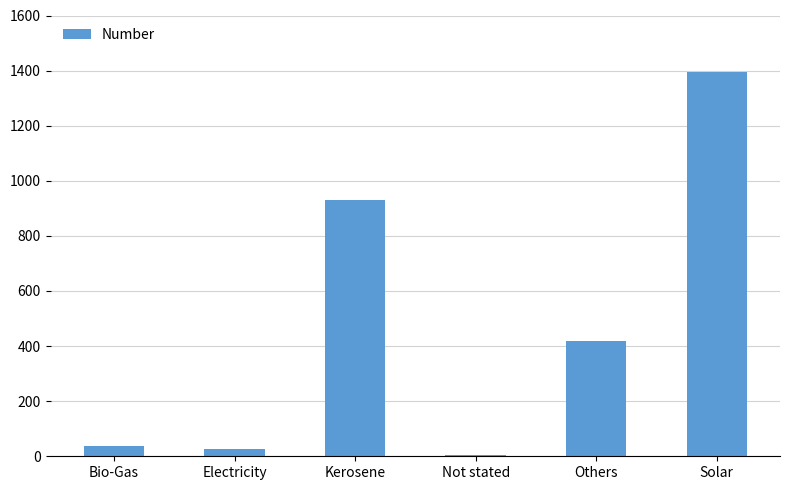

True or false: the data shows 456 at Solar.

False